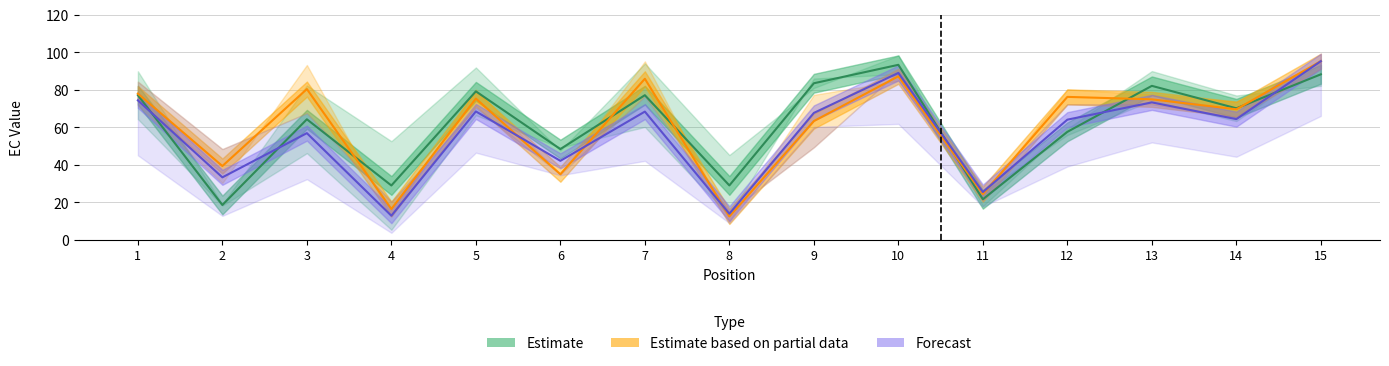

What is the value of the EC_0.38 to EC_0.51 (Partial) point at the 10th from the left?

87.2